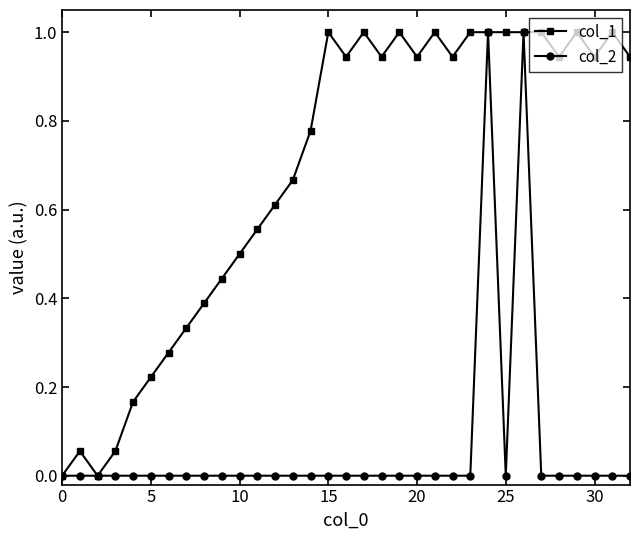

List the series in order of their overall mean, lowest first.

col_2, col_1